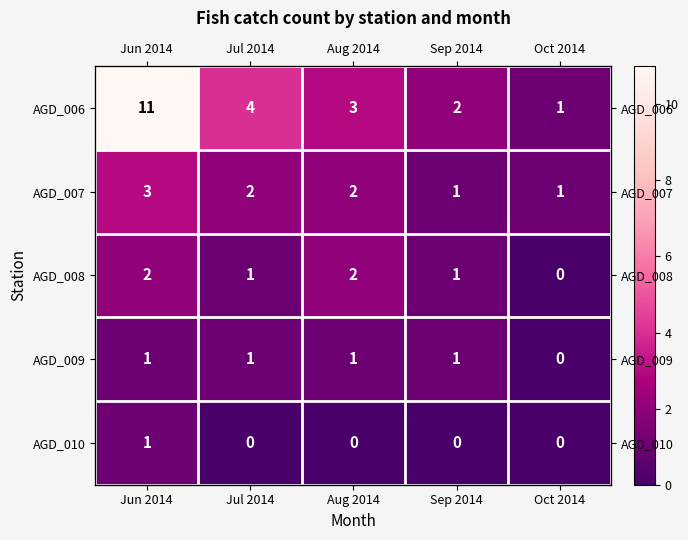

List the labels in order of AGD_006 value, smallest first.

Oct 2014, Sep 2014, Aug 2014, Jul 2014, Jun 2014